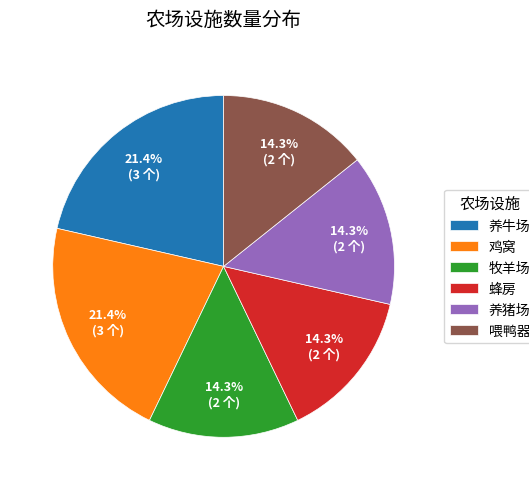

The 鸡窝 slice represents 10% of the pie. True or false?

False